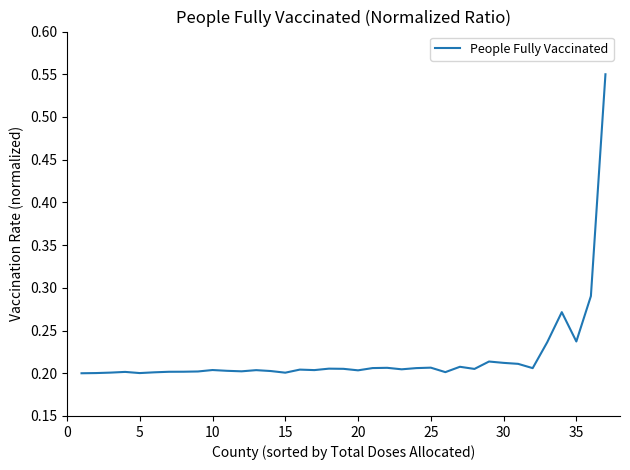

The chart shows a value of 0.1 at 10. True or false?

False